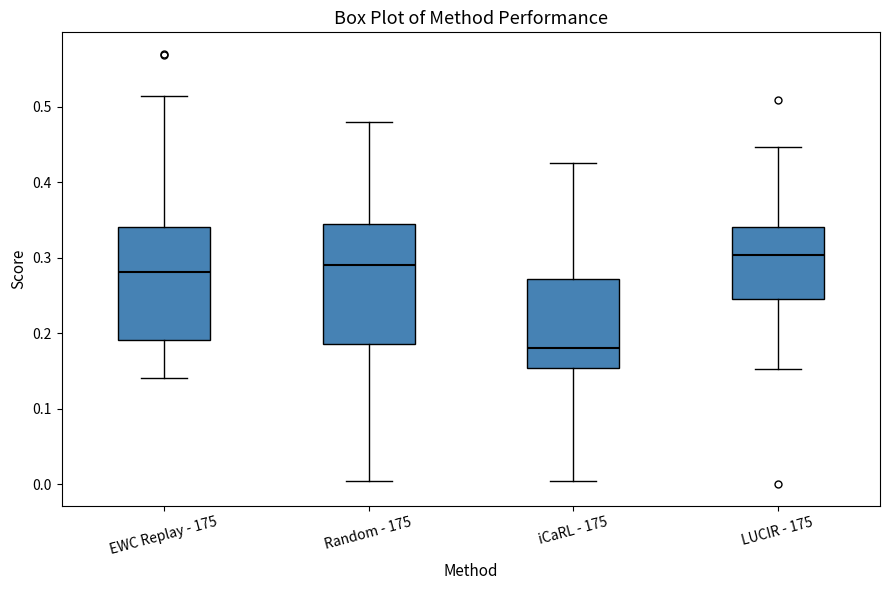

Reading left to right, transcribe this box plot: for each box, give where its median line is, the range the box spans, and where its two whiskers end, as read against the y-axis. The values are not printed on the chart, so give them approximately, as read against the axis.

EWC Replay - 175: median 0.28, box 0.19 to 0.34, whiskers 0.14 to 0.51
Random - 175: median 0.29, box 0.19 to 0.34, whiskers 0.00 to 0.48
iCaRL - 175: median 0.18, box 0.15 to 0.27, whiskers 0.00 to 0.43
LUCIR - 175: median 0.30, box 0.25 to 0.34, whiskers 0.15 to 0.45